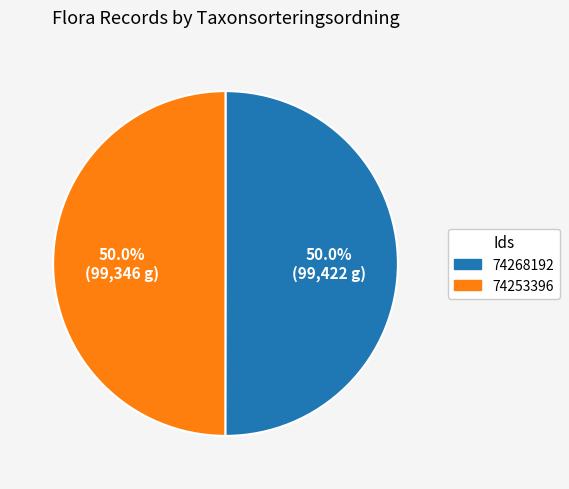

What is the ratio of the value at 74253396 to the value at 74268192?

1.0